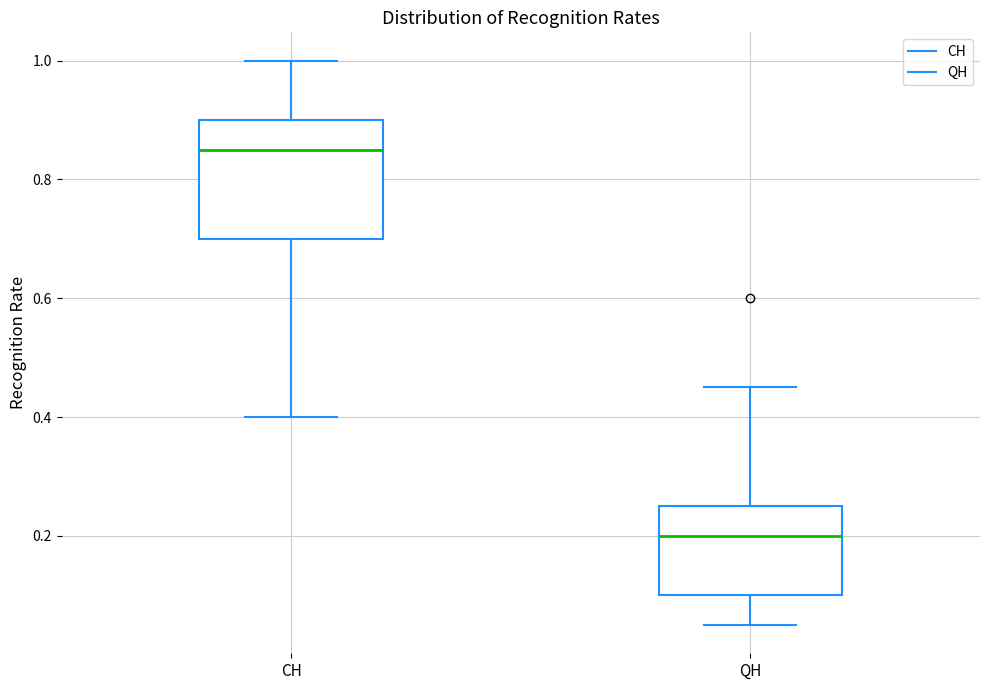

Which box's median line is the highest?

CH